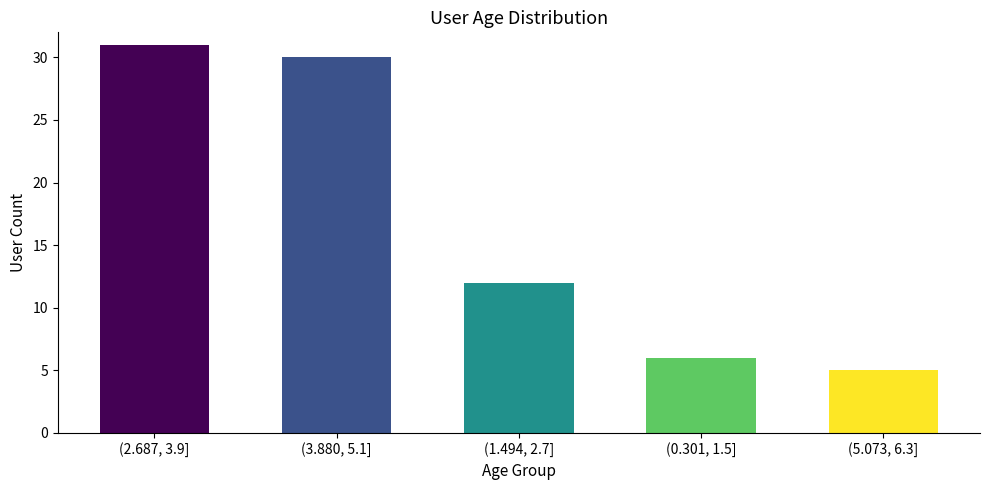

Reading right to left, list all the values displayed in this chart.

5	6	12	30	31